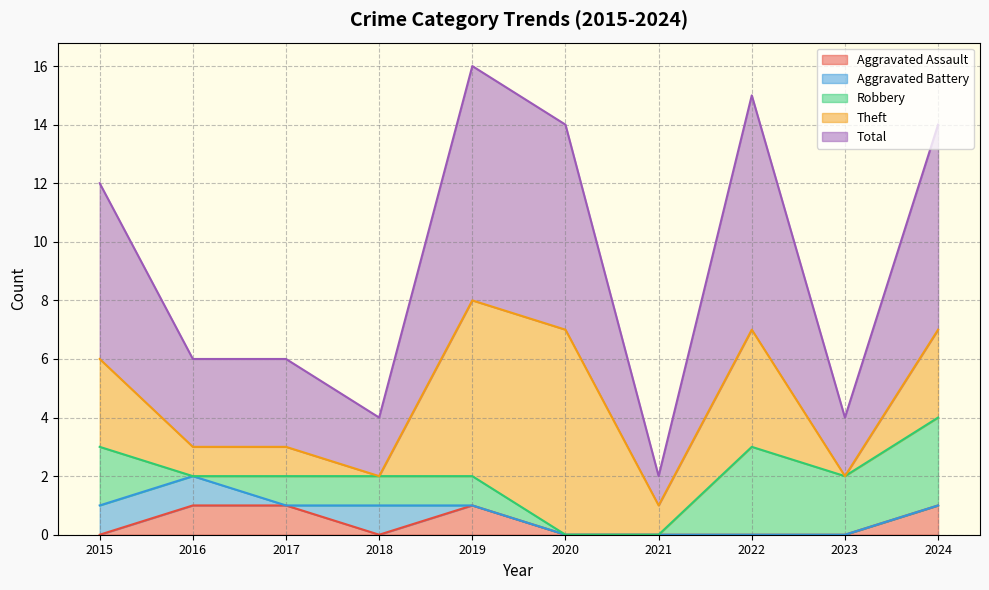

List the labels in order of Total value, largest first.

2019, 2022, 2020, 2024, 2015, 2016, 2017, 2018, 2023, 2021